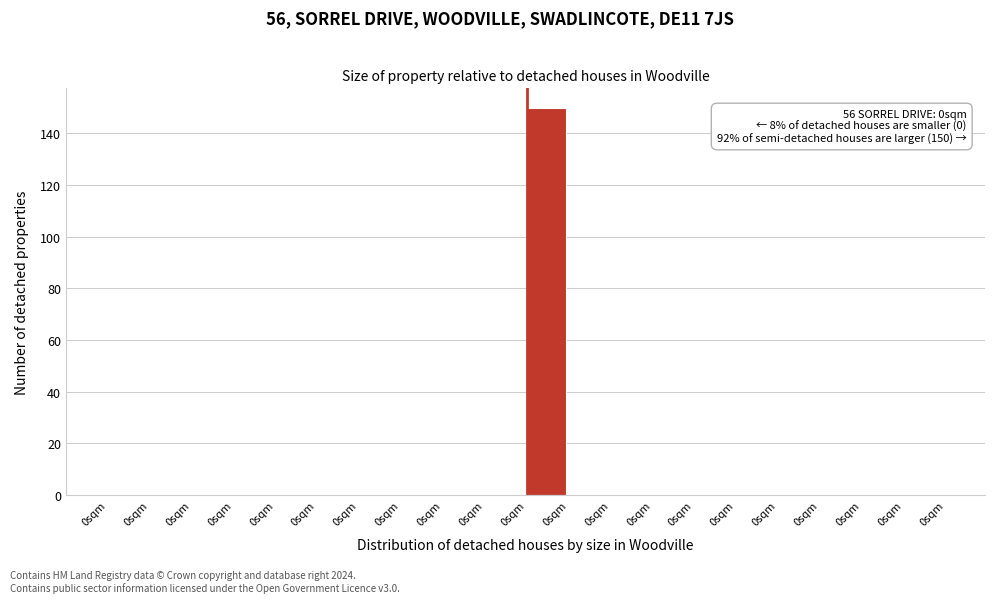

Are the bars horizontal?

No